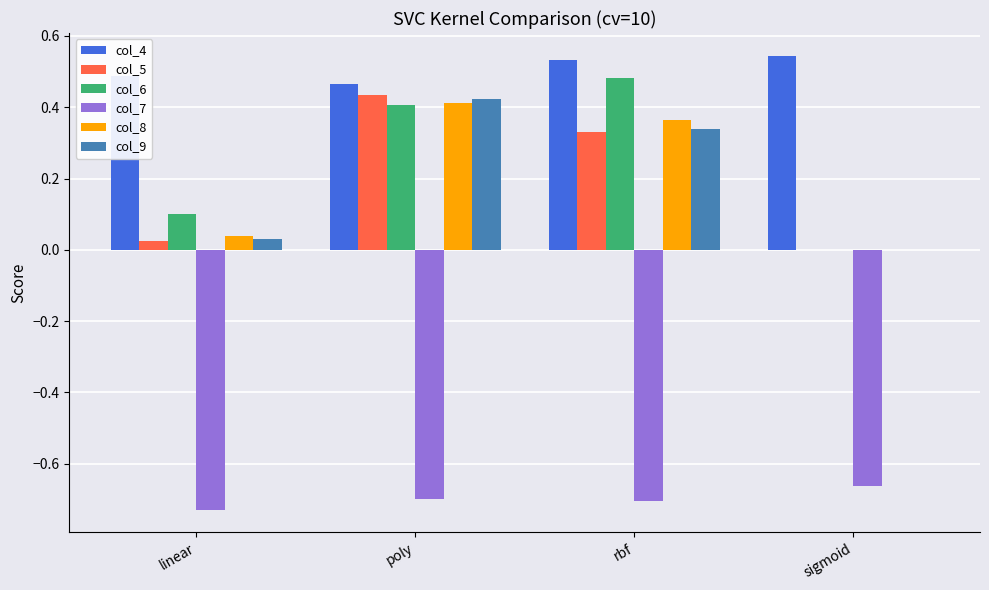

Which series changed the most between poly and sigmoid?

col_5